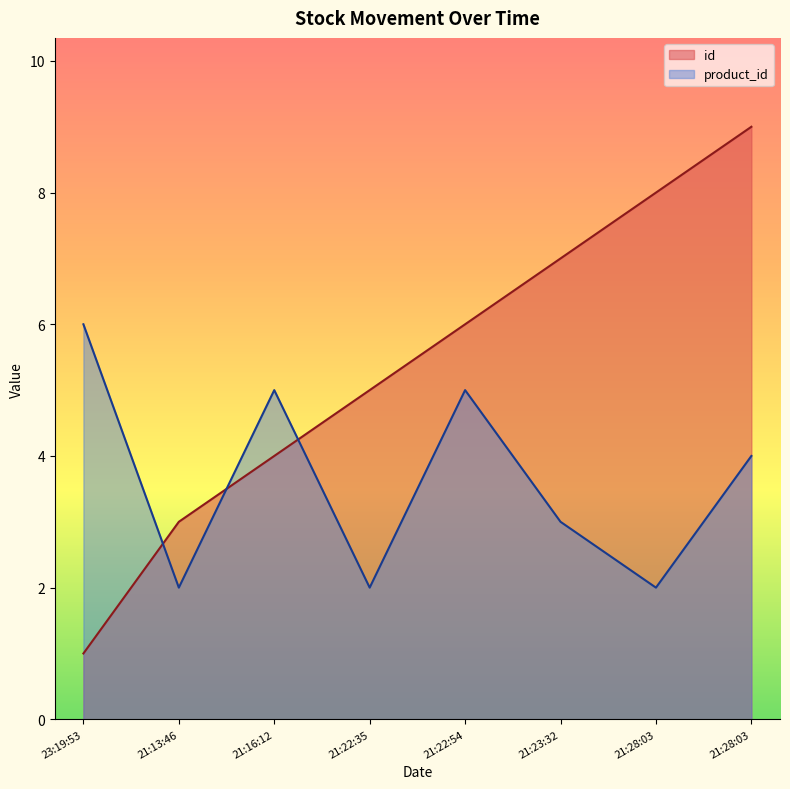

At which label does product_id first exceed 4?

23:19:53